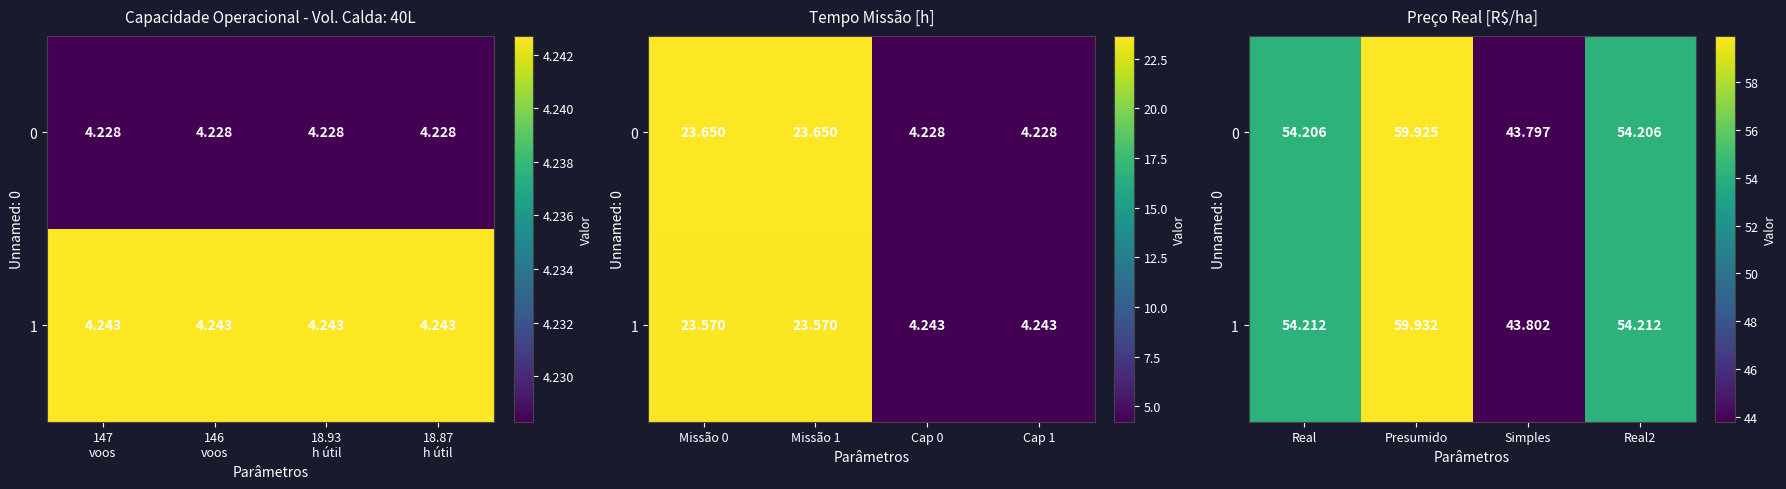

At Presumido, list the series in order from smallest to largest.

0, 1